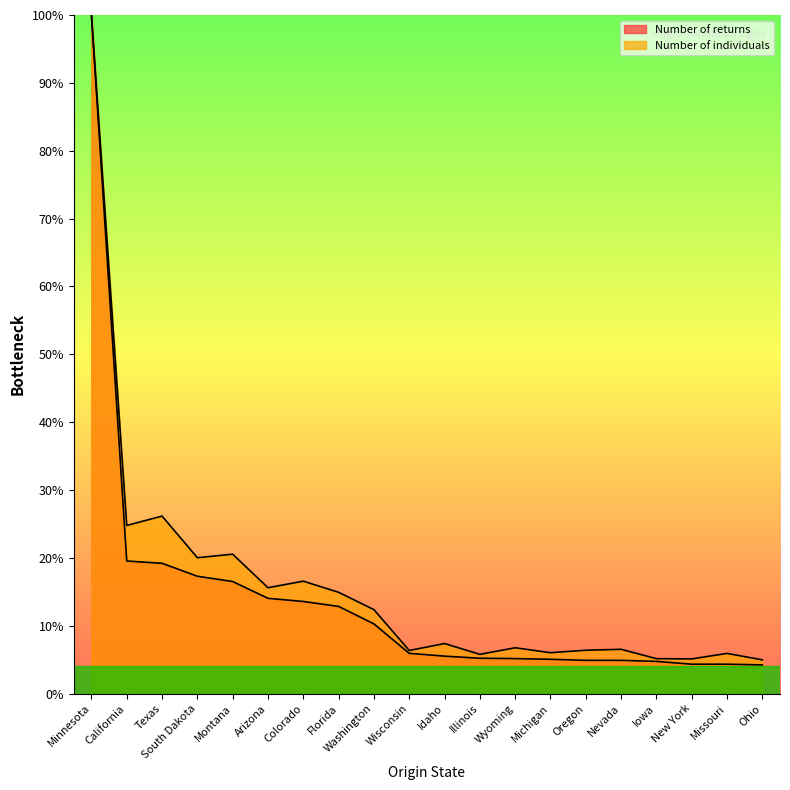

What is the difference between the highest and lowest values at Florida?

2.1